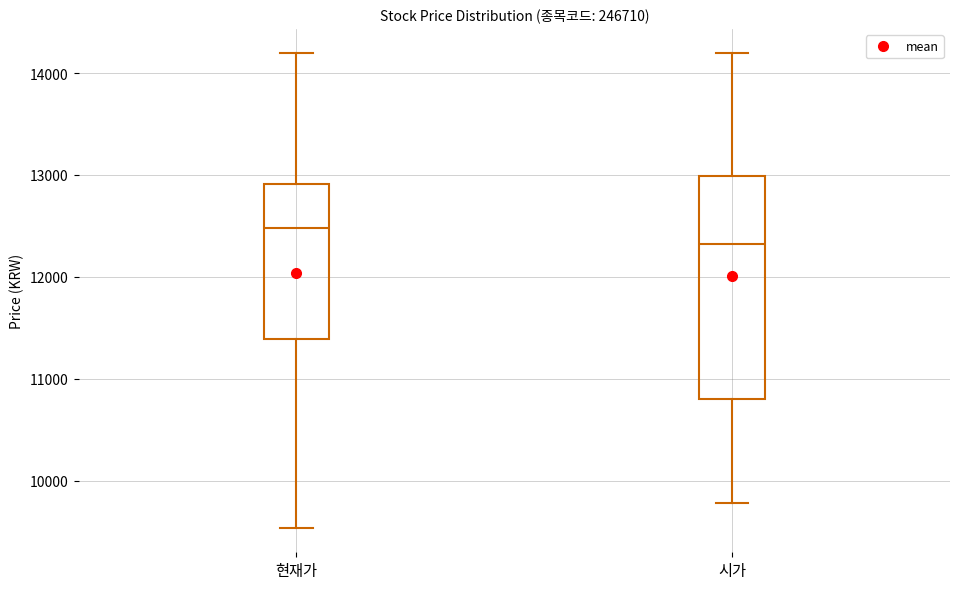

Where does the median line of the box for 현재가 sit on the y-axis? The values are not printed on the chart, so give them approximately, as read against the axis.

12500